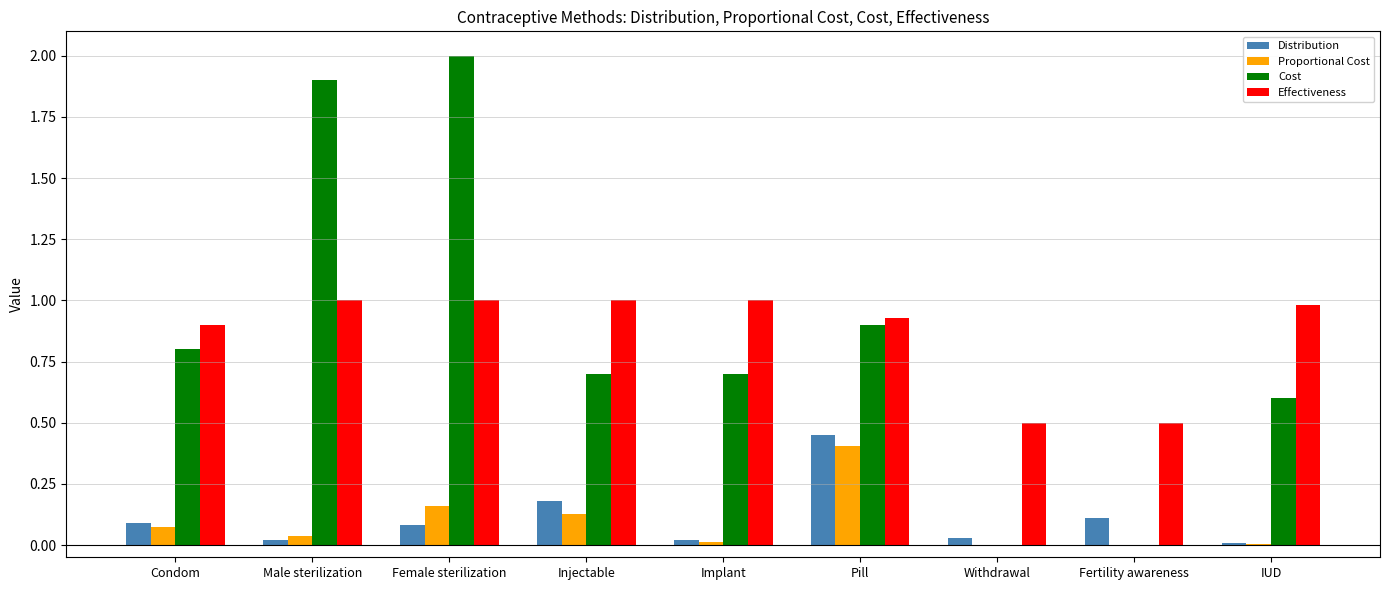

How many data points does each series have?

9